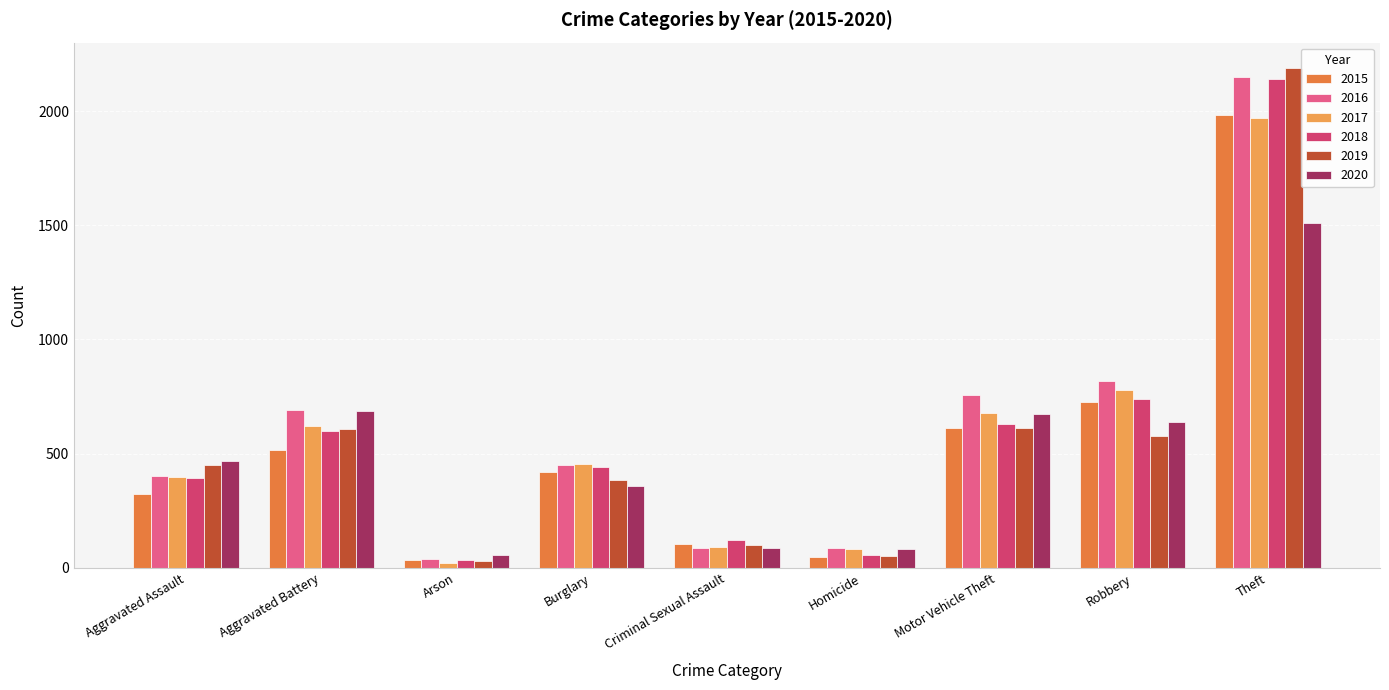

Between Homicide and Robbery, which series saw the biggest shift?

2016